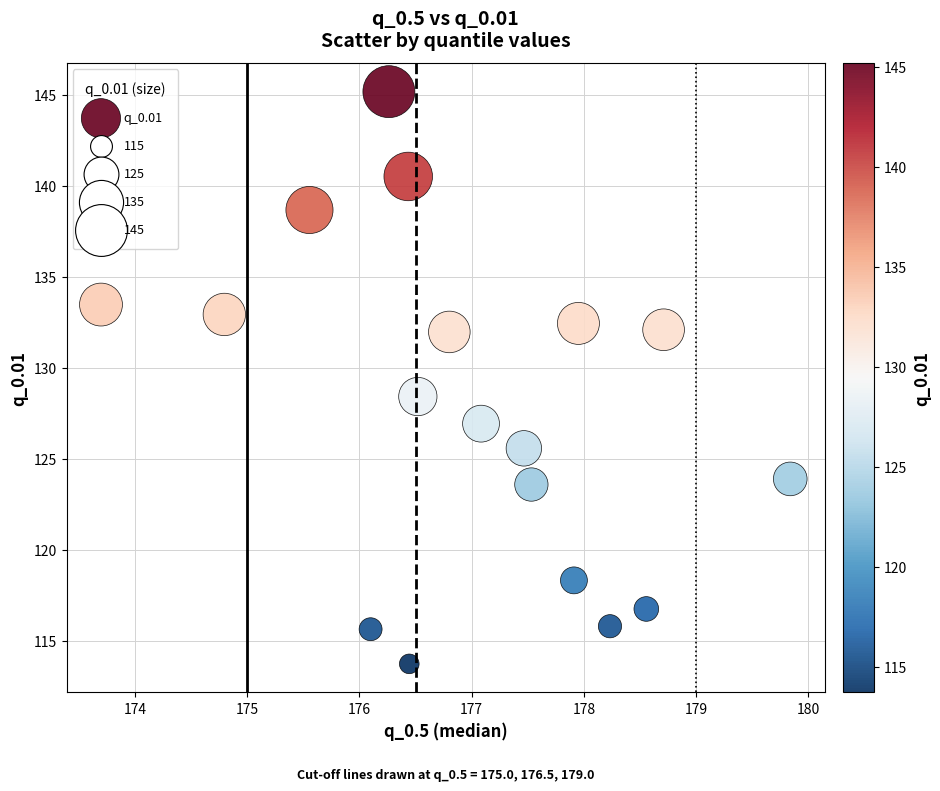

What is the range of Y values (max minus min)?

31.4